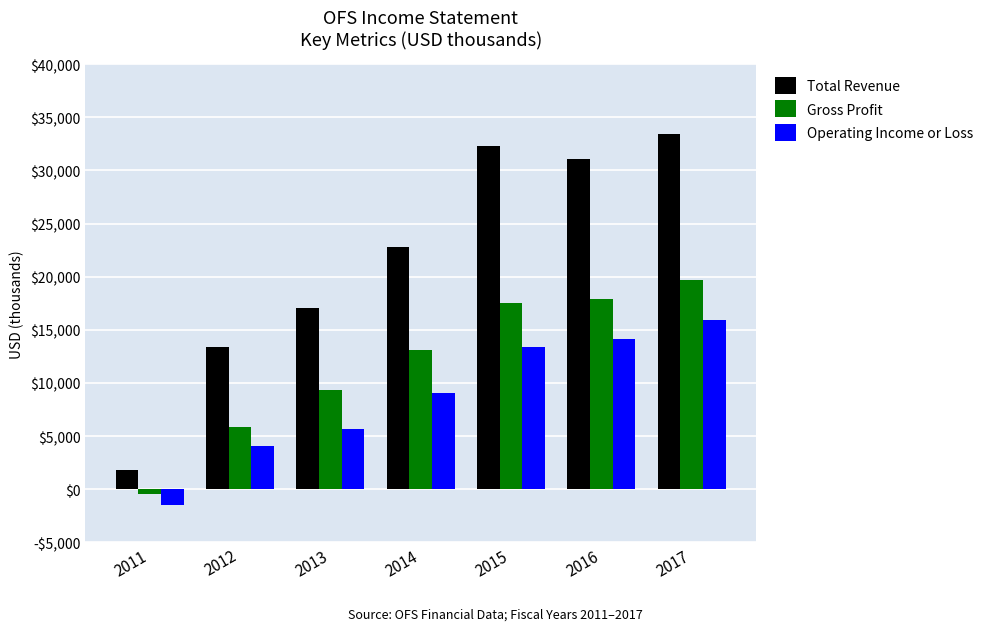

At which label does Total Revenue reach its minimum?

2011